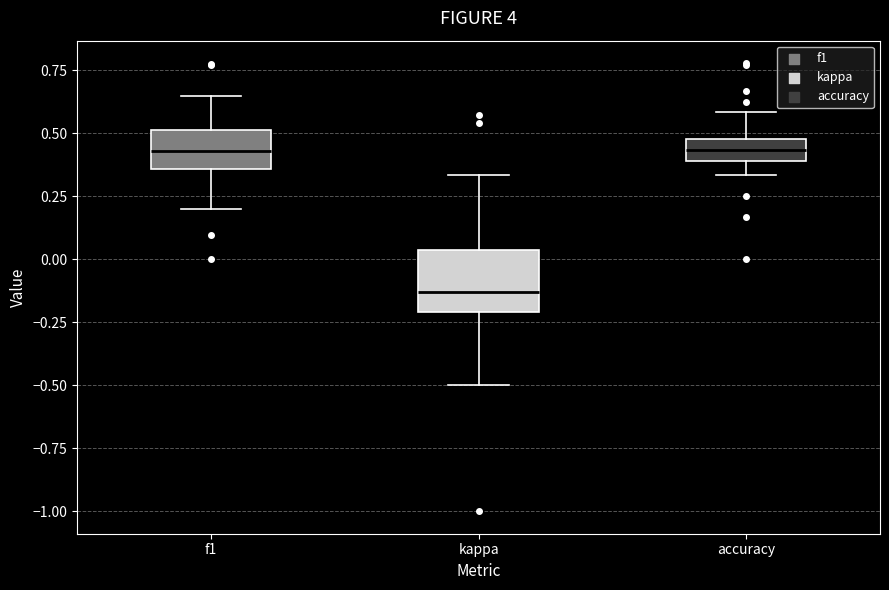

Where does the upper whisker of the box for kappa end on the y-axis? The values are not printed on the chart, so give them approximately, as read against the axis.

0.35